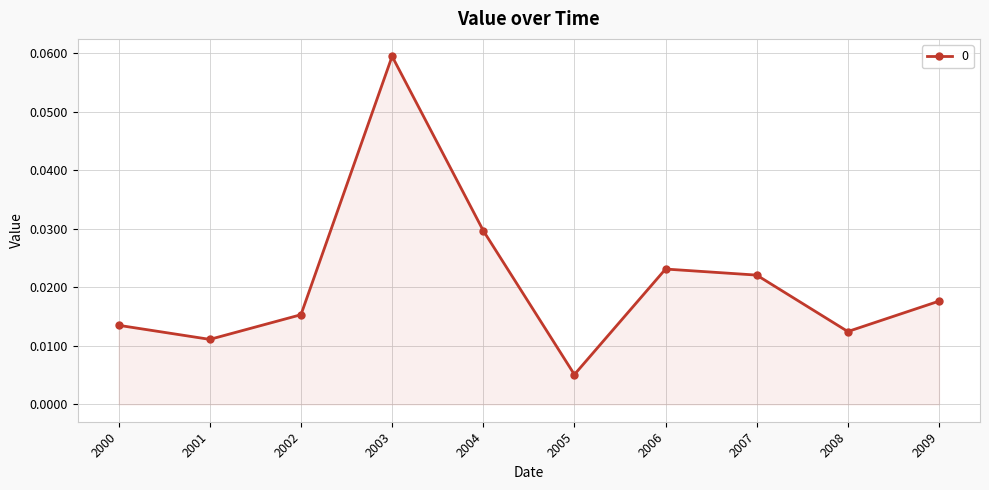

Which category has the highest value across all series?

2003